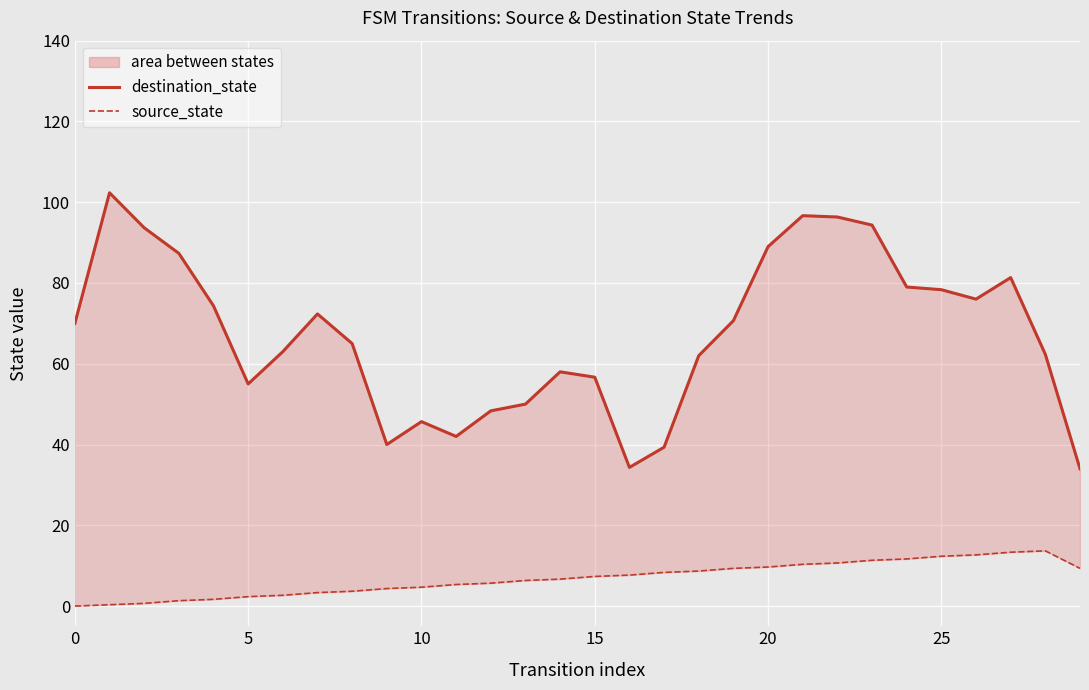

Which series has the largest range (max minus min)?

destination_state